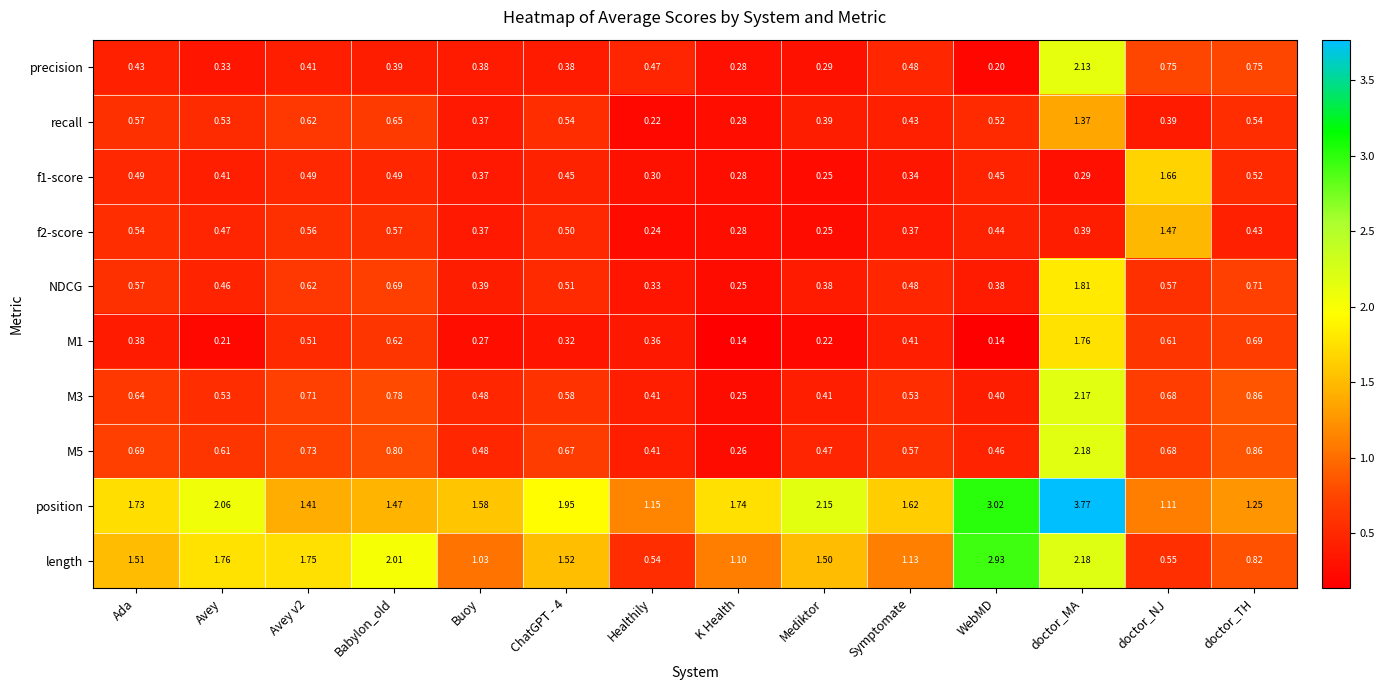

Which category has the highest value across all series?

doctor_MA